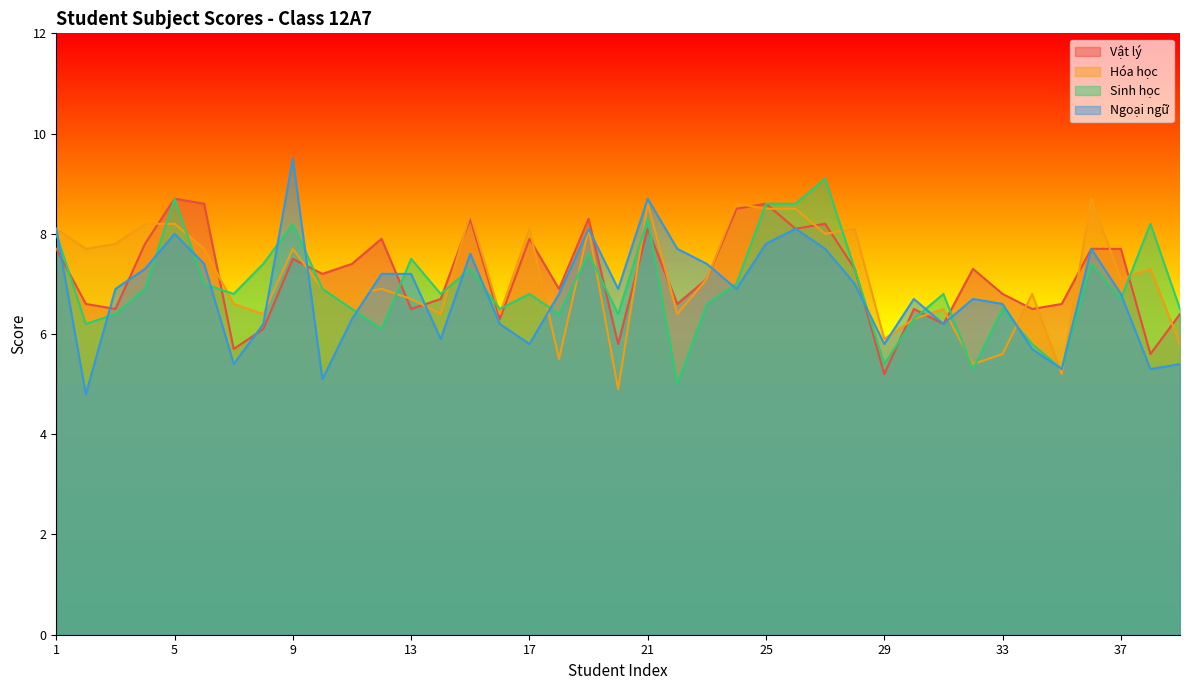

List the series in order of their peak value, highest first.

Ngoại ngữ, Sinh học, Vật lý, Hóa học